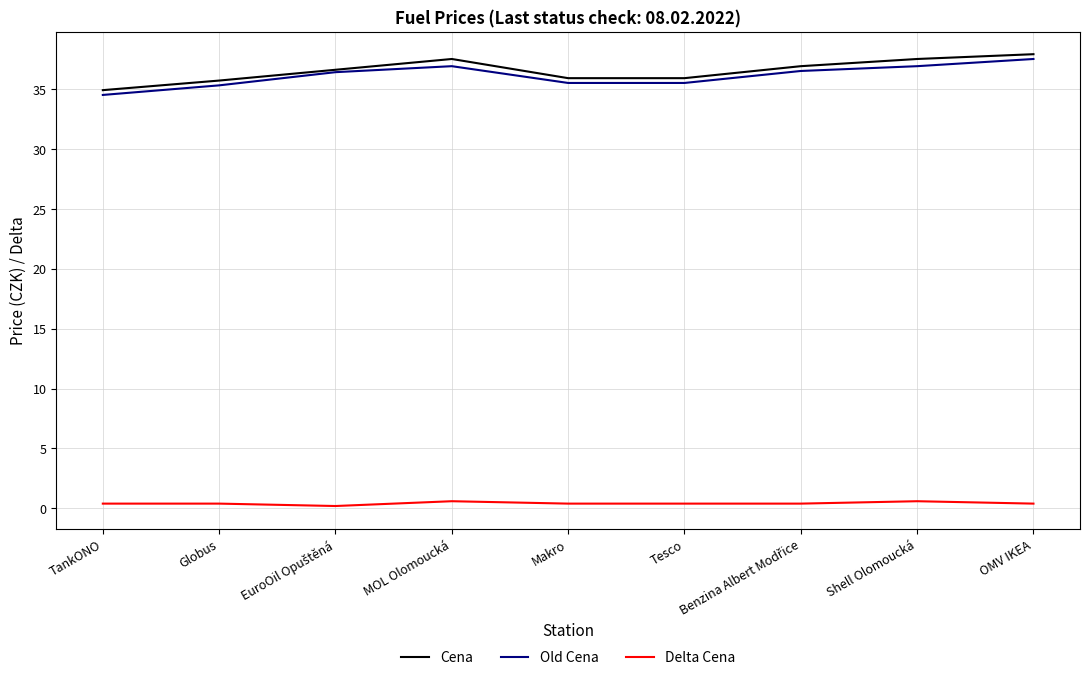

Is the value of Old Cena at TankONO greater than the value of Cena at Makro?

No